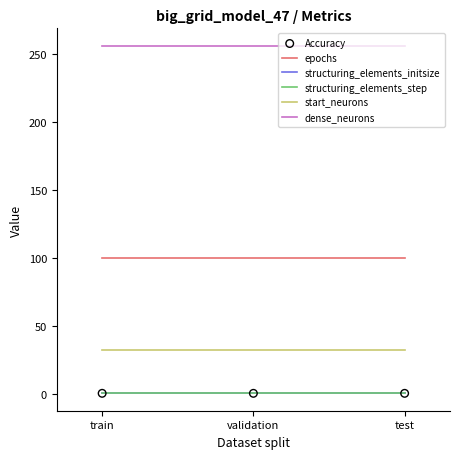

Which series reaches the minimum Y coordinate?

Accuracy